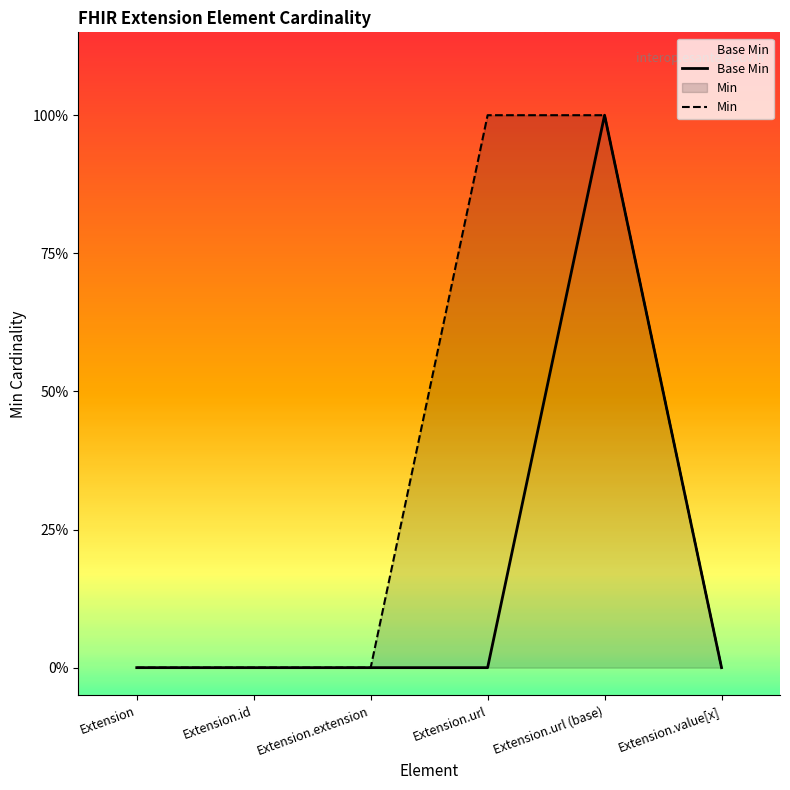

What is the sum of all Base Min values?

1